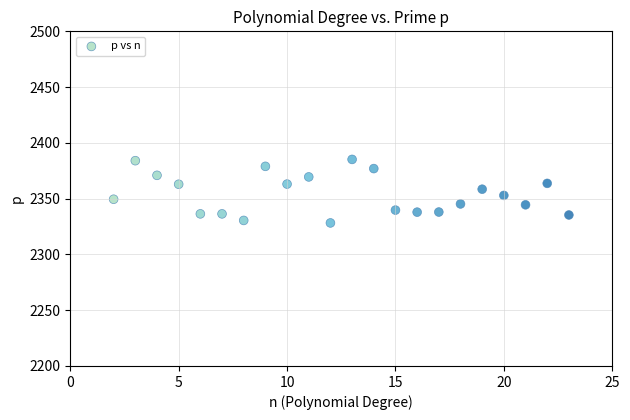

What is the range of X values (max minus min)?

21.0